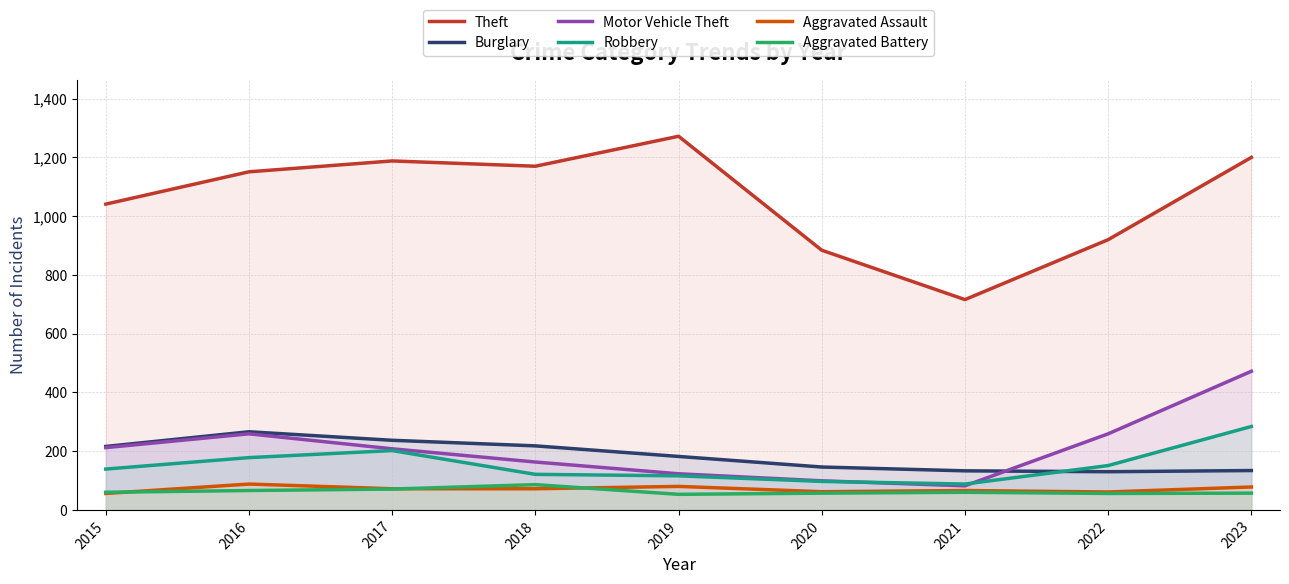

Reading left to right, extract all data points from this chart.

Theft: 1041	1151	1188	1170	1272	884	716	920	1200
Burglary: 216	266	237	218	182	146	133	130	134
Motor Vehicle Theft: 212	259	208	163	123	99	82	259	472
Robbery: 139	178	202	121	116	97	88	151	284
Aggravated Assault: 56	88	72	72	80	62	66	61	78
Aggravated Battery: 60	66	71	86	53	57	60	56	57